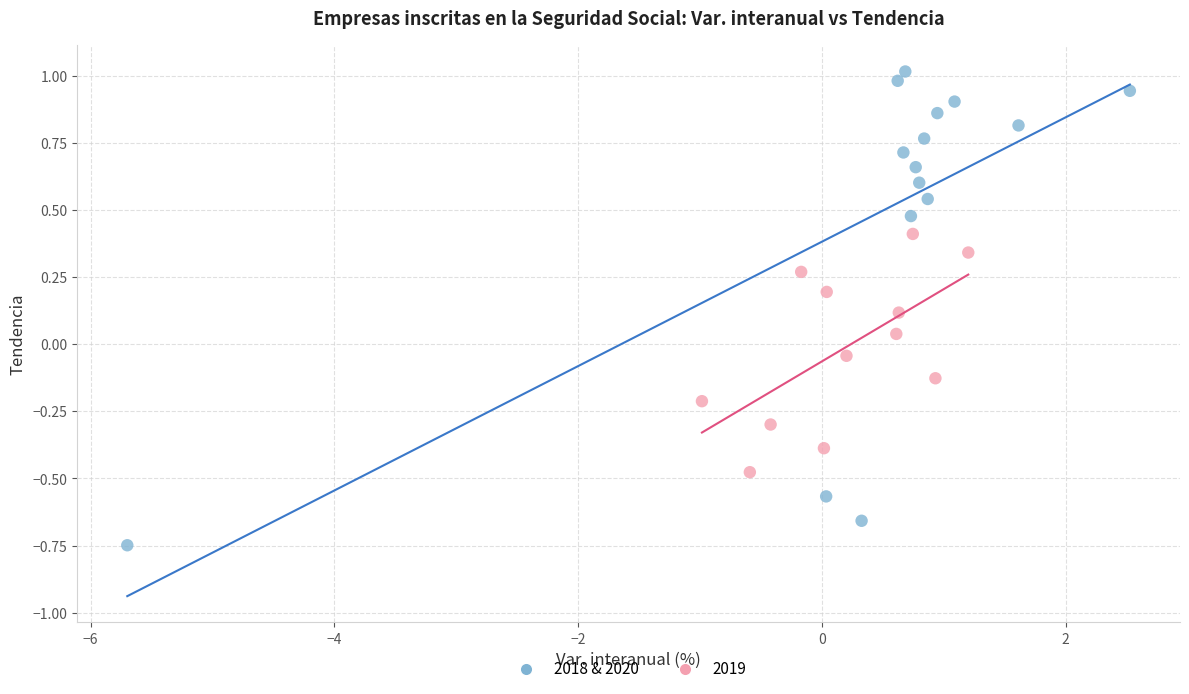

Which series reaches the minimum Y coordinate?

2018 & 2020